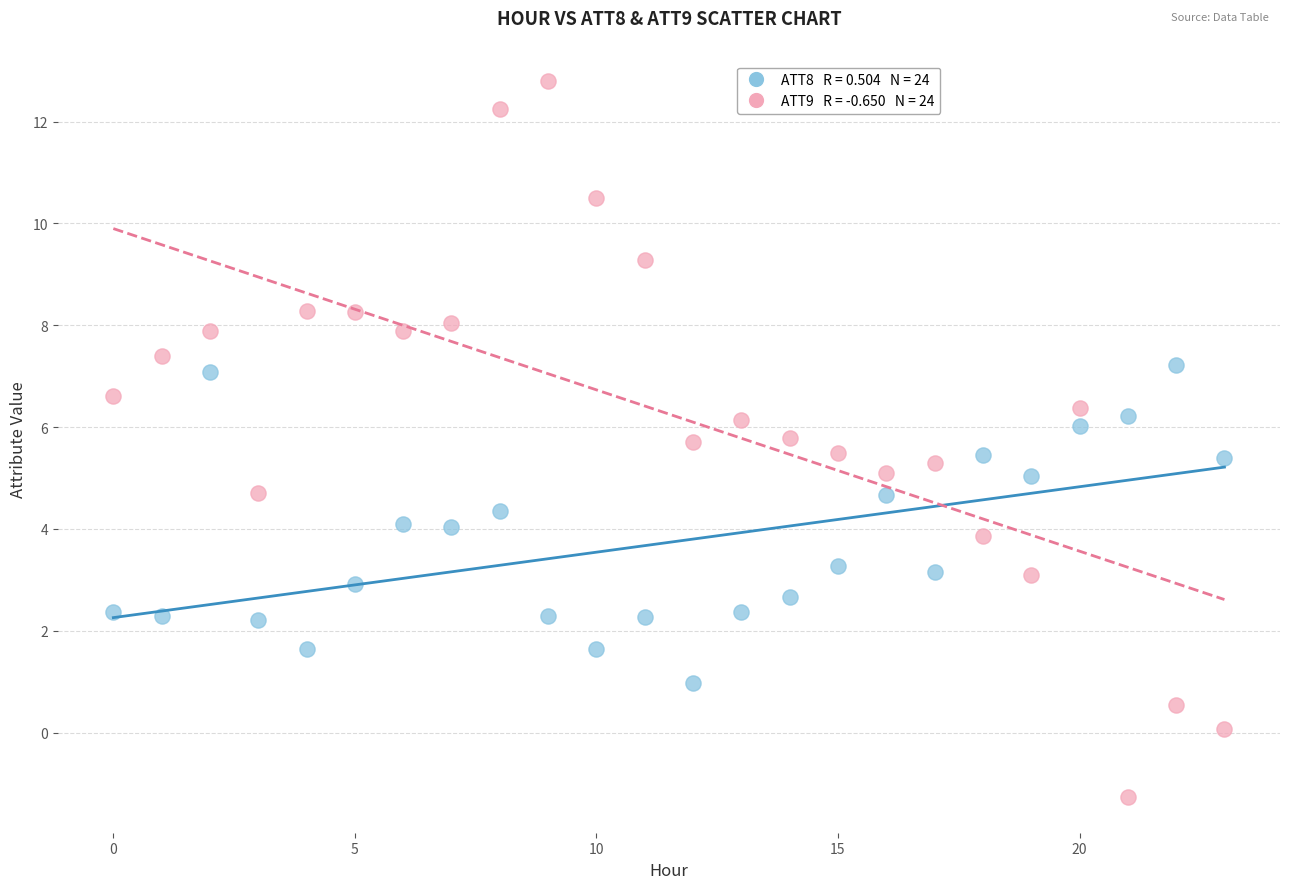

How many points are shown in the scatter plot?

48